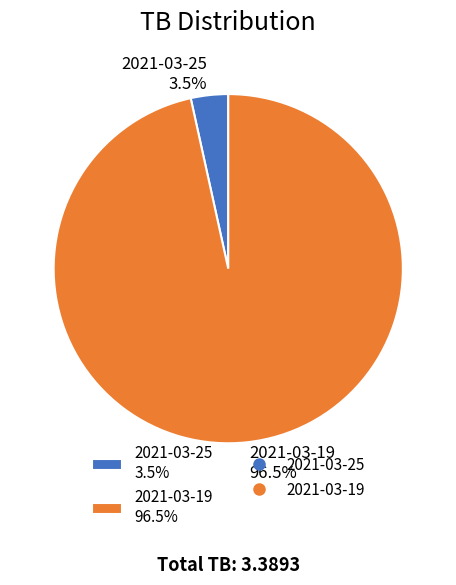

Is there any slice that represents more than half of the pie?

Yes